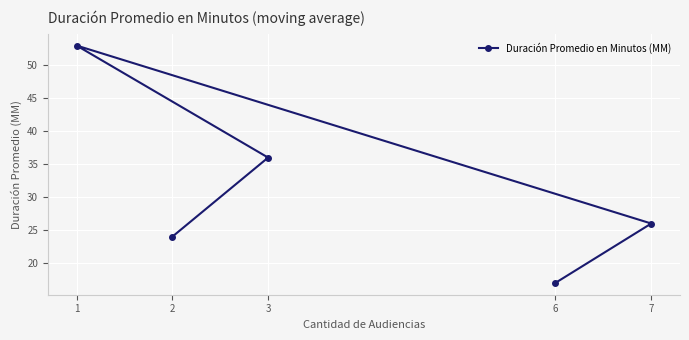

List the labels in order of value, smallest first.

6, 2, 7, 3, 1